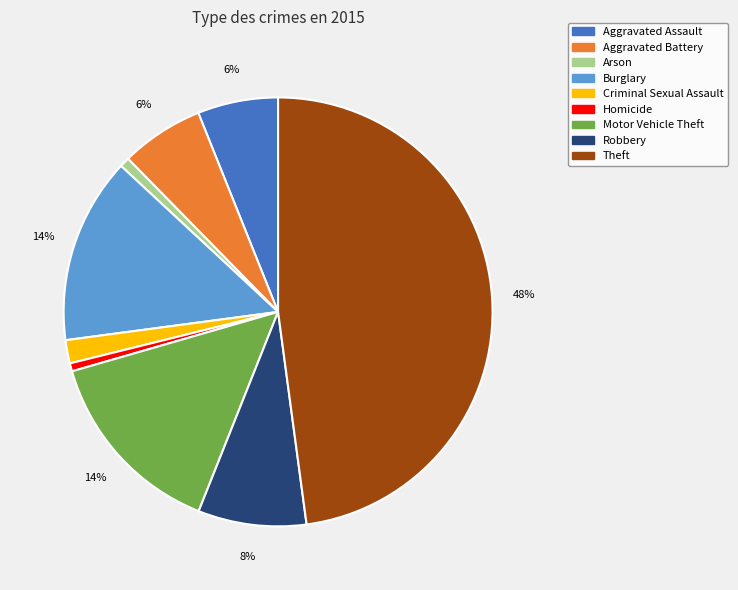

Which category has the biggest portion of the pie?

Theft